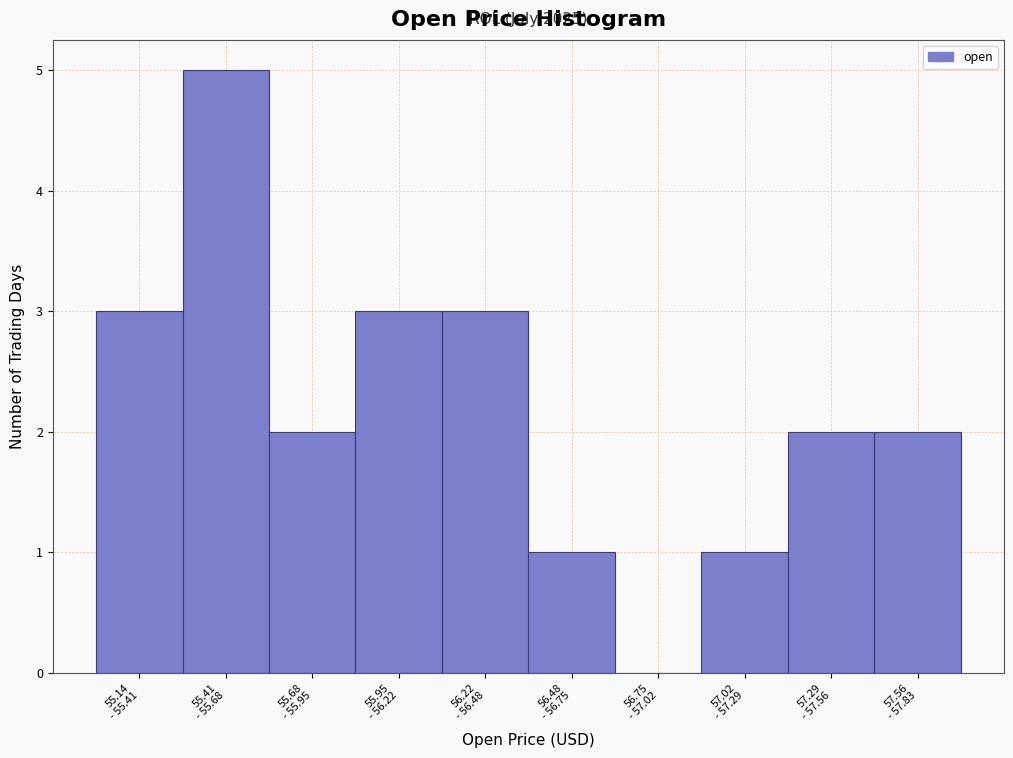

What is the greatest value displayed?

5